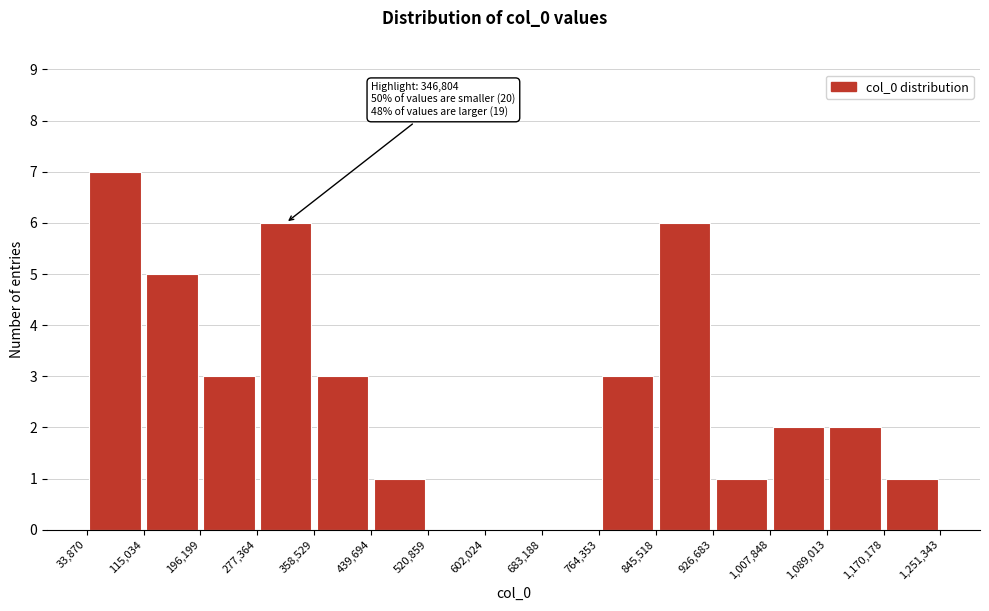

Over which range of the x-axis is the bar tallest?

33,870 to 115,034